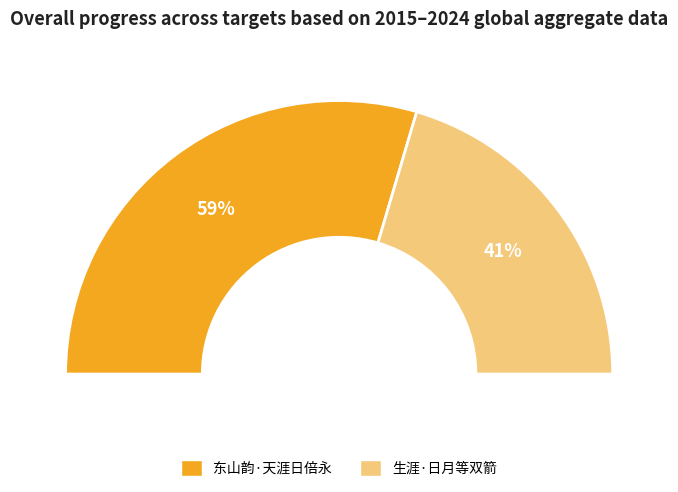

Approximately how many times larger is the value at 东山韵·天涯日倍永 compared to 生涯·日月等双箭?

1.4